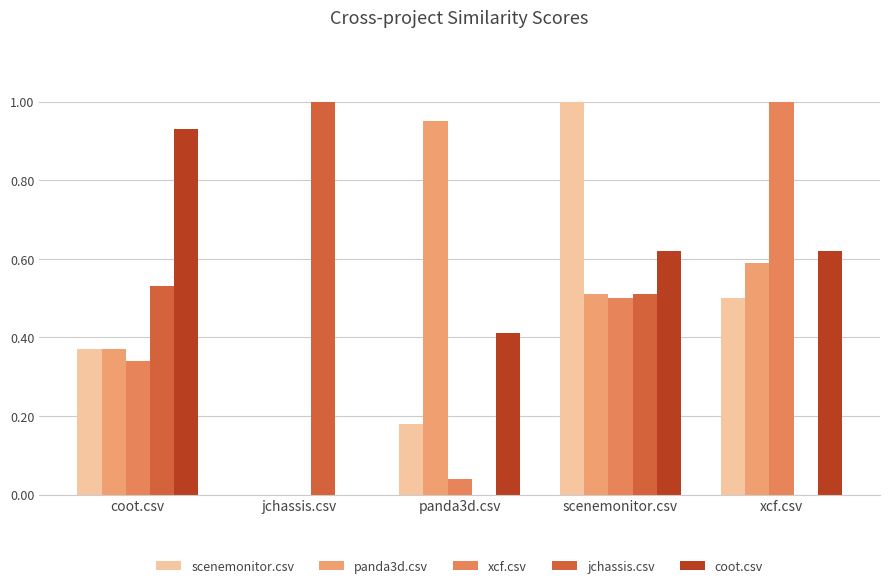

Count the number of data series in this chart.

5